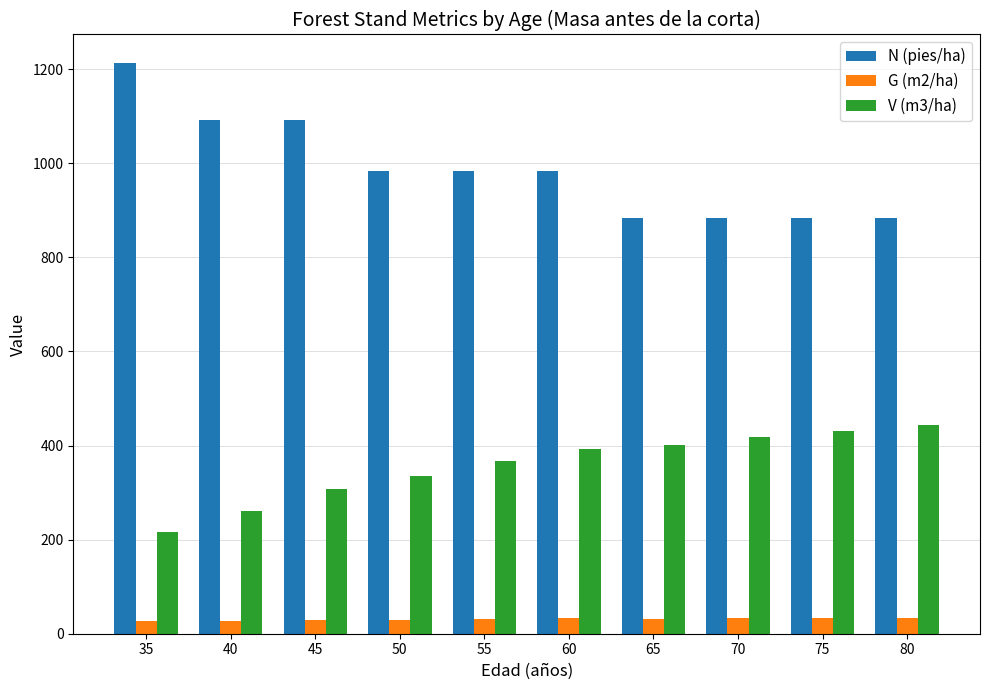

What is the difference between the G (m2/ha) values at 40 and 35?

1.3